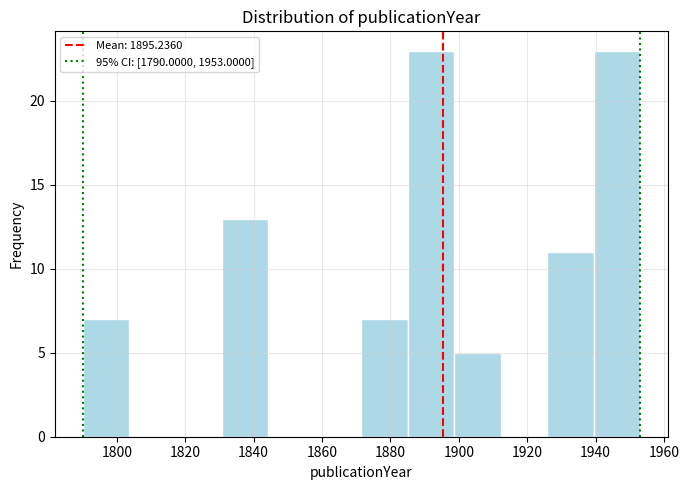

Reading left to right, list every bar in this chart as the range it spans on the x-axis followed by its height. Neither the bar edges nor the heights are printed on the chart, so give them approximately, as read against the axes.

1790 to 1804: 7
1804 to 1818: 0
1818 to 1830: 0
1830 to 1844: 13
1844 to 1858: 0
1858 to 1872: 0
1872 to 1886: 7
1886 to 1898: 23
1898 to 1912: 5
1912 to 1926: 0
1926 to 1940: 11
1940 to 1954: 23